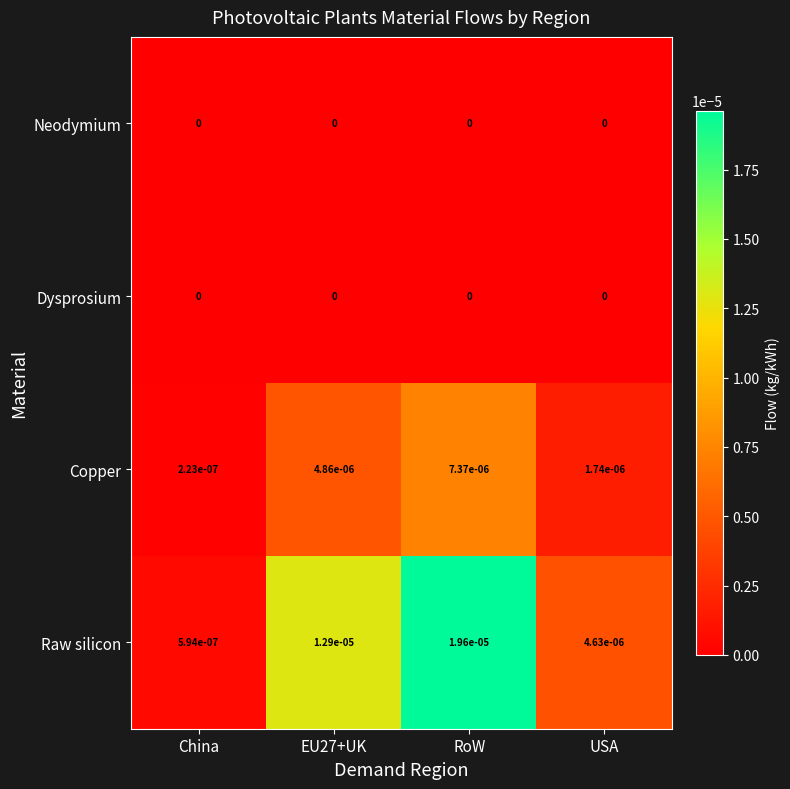

Which category has the highest value across all series?

RoW